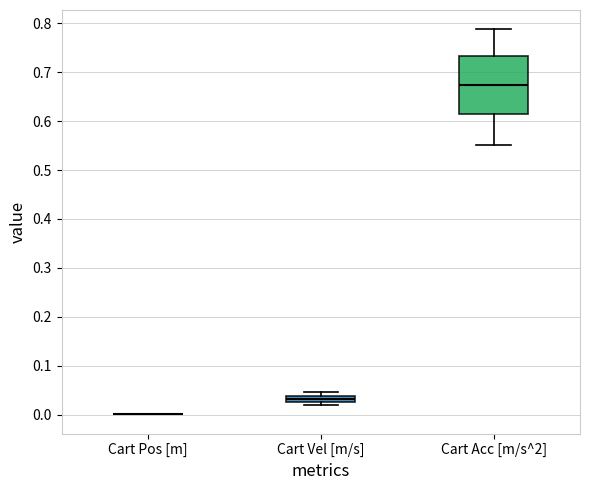

Where is the lower edge of the box for Cart Vel [m/s] on the y-axis? The values are not printed on the chart, so give them approximately, as read against the axis.

0.03